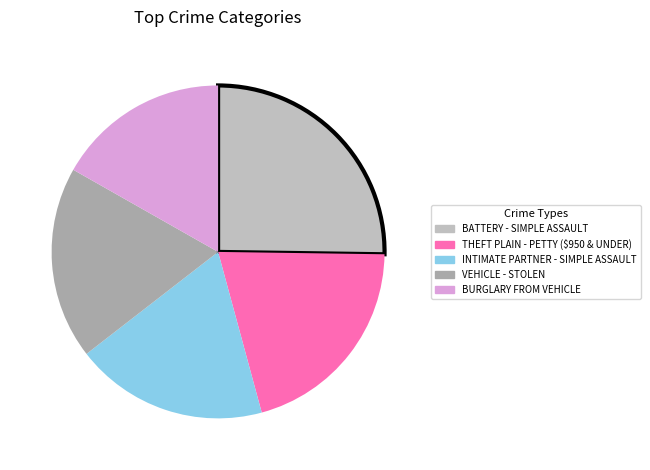

How many slices are in this pie chart?

5